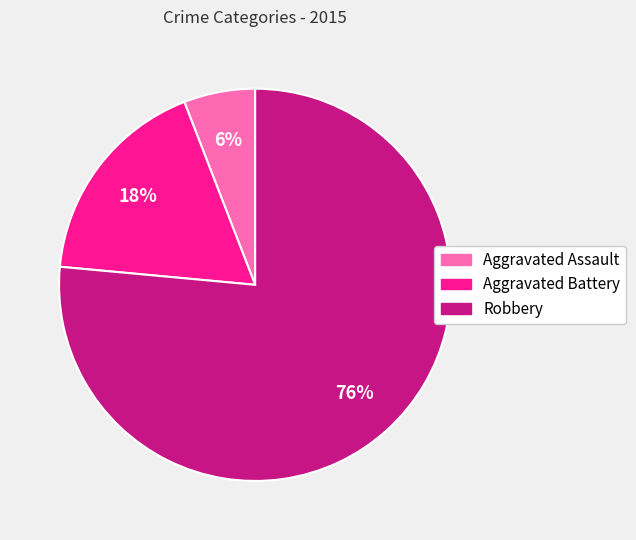

Which slice is the smallest?

Aggravated Assault